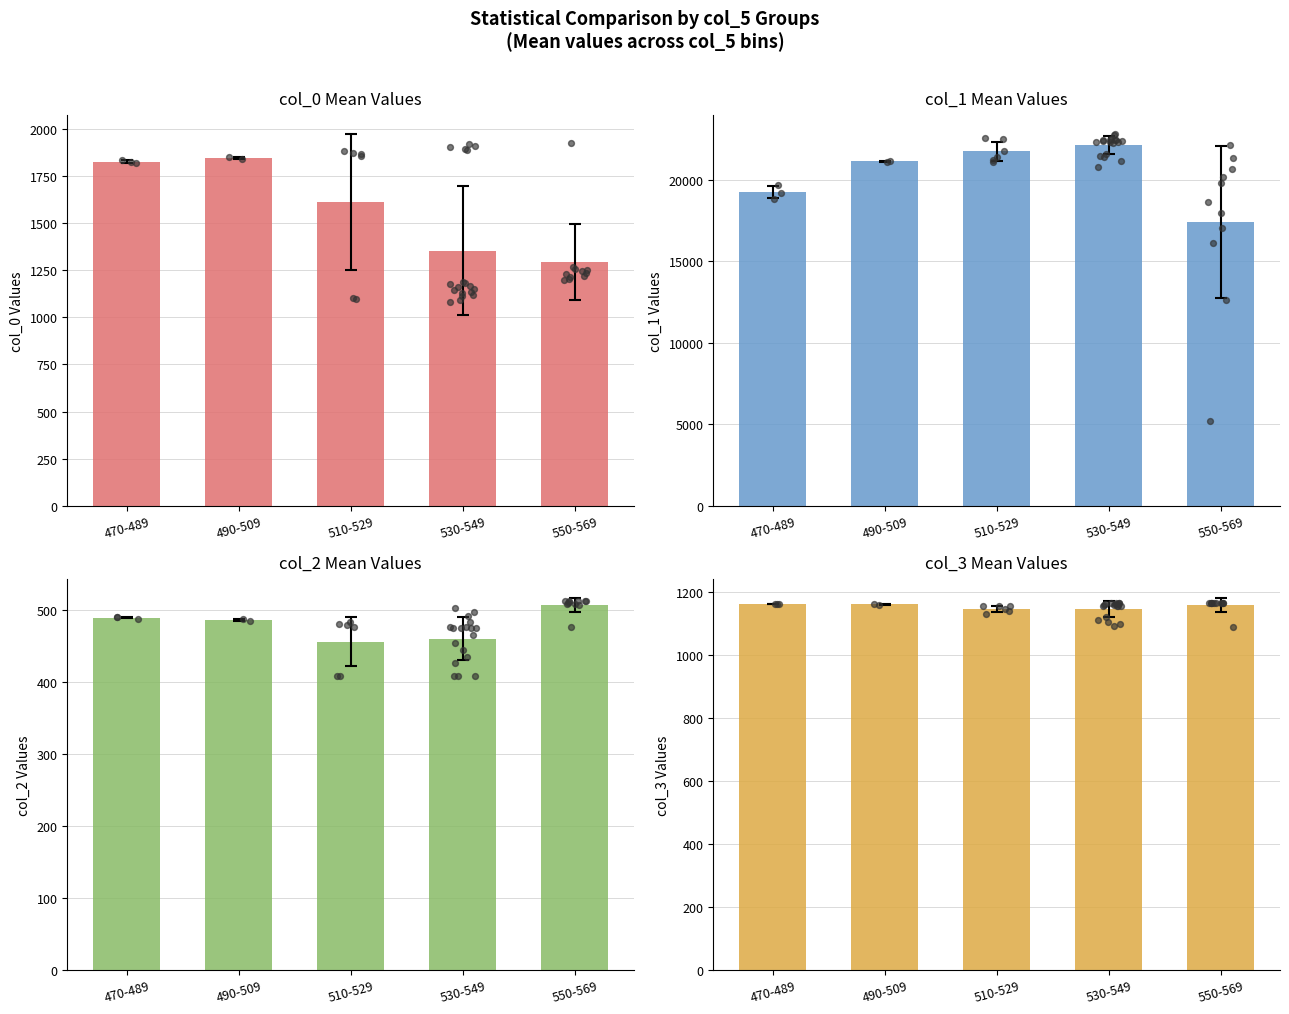

At how many categories does at least one series exceed 2941?

5